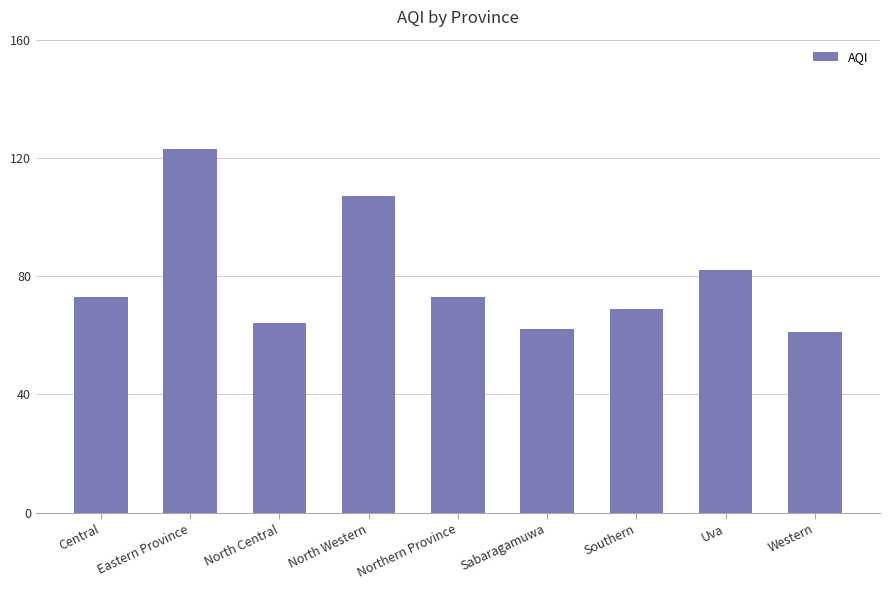

What is the change in value from North Central to North Western?

+43